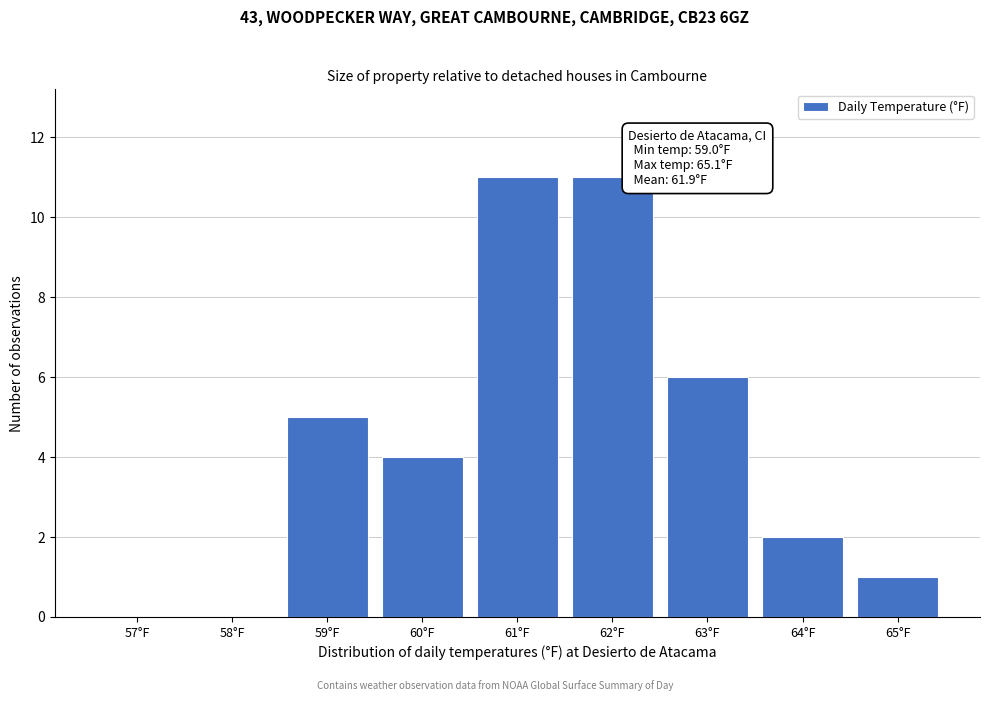

Reading right to left, list all the values displayed in this chart.

65°F=1	64°F=2	63°F=6	62°F=11	61°F=11	60°F=4	59°F=5	58°F=0	57°F=0